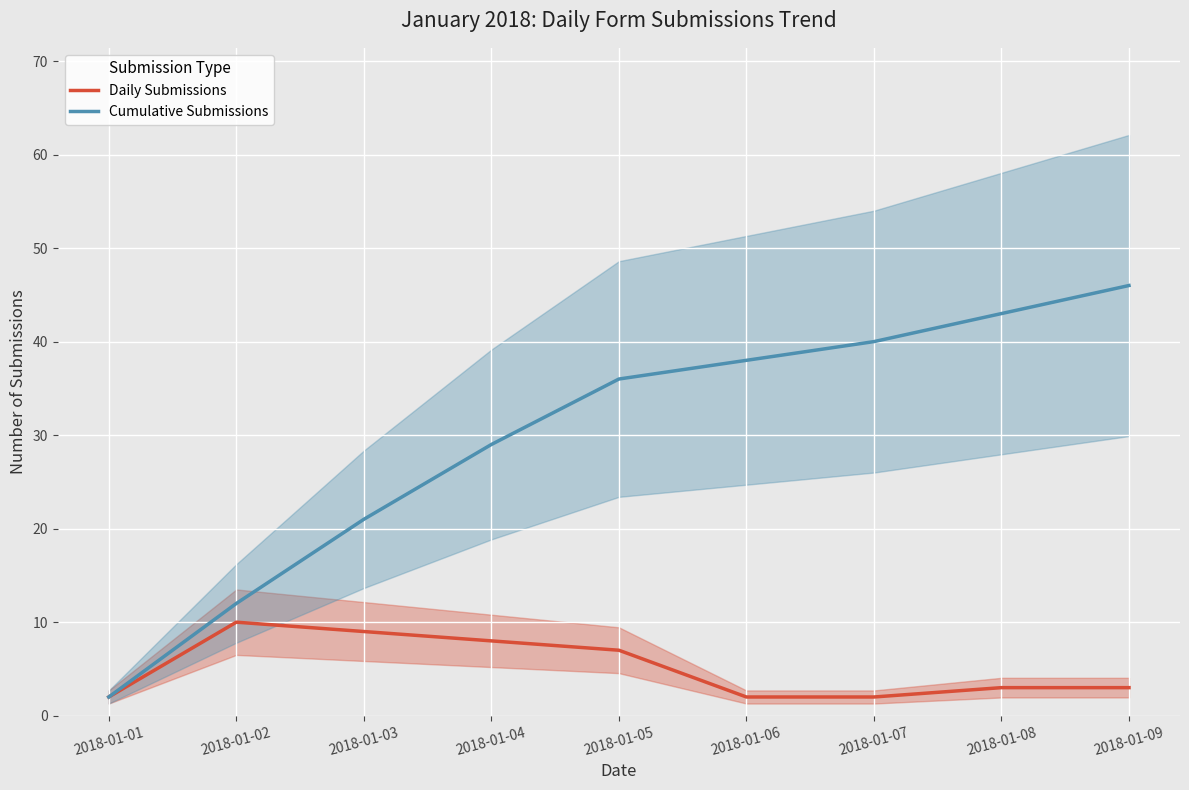

Reading right to left, extract all data points from this chart.

Daily Submissions: 2018-01-09=3	2018-01-08=3	2018-01-07=2	2018-01-06=2	2018-01-05=7	2018-01-04=8	2018-01-03=9	2018-01-02=10	2018-01-01=2
Cumulative Submissions: 2018-01-09=46	2018-01-08=43	2018-01-07=40	2018-01-06=38	2018-01-05=36	2018-01-04=29	2018-01-03=21	2018-01-02=12	2018-01-01=2